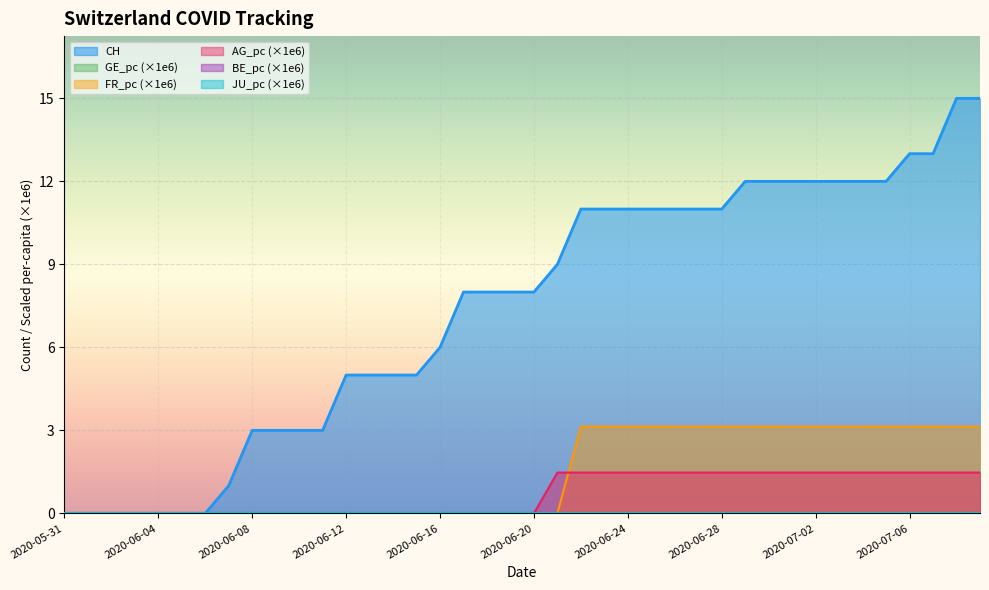

What position from the left is 2020-06-01?

2